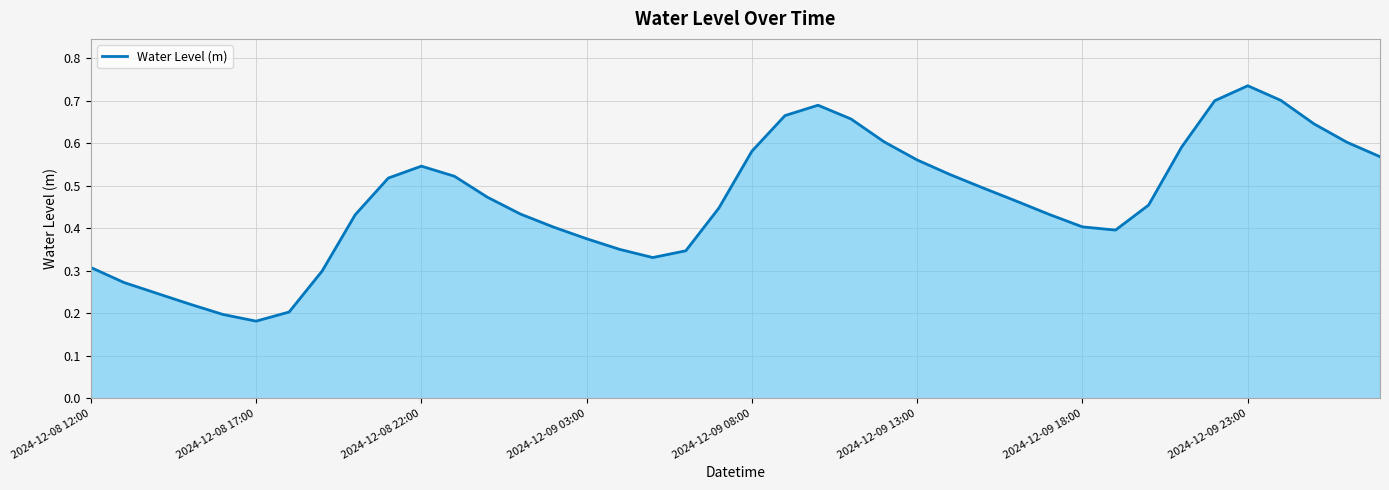

Is this an area chart (filled region under the line)?

Yes